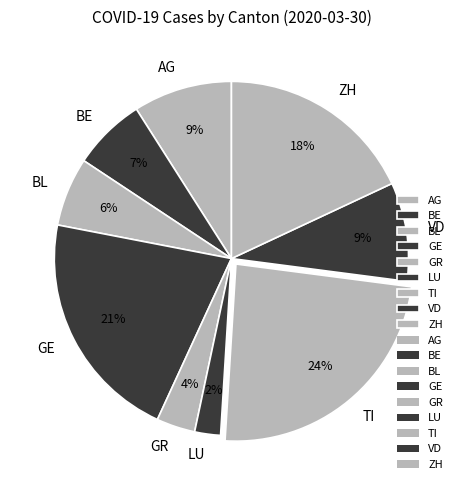

To the nearest percent, what portion does VD represent?

9%